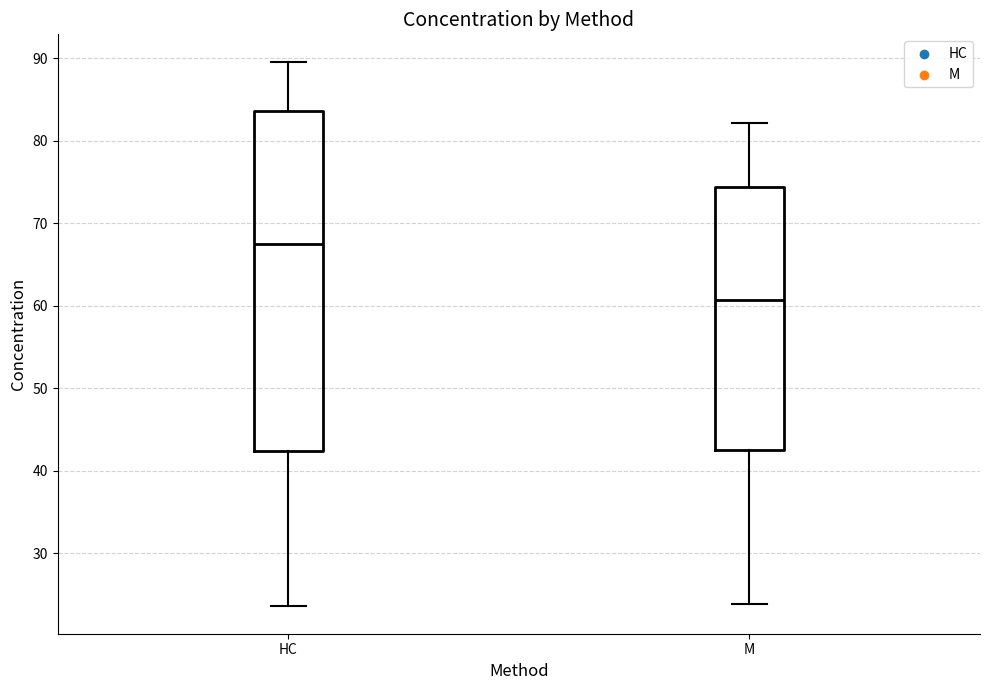

Which box is the tallest, from its lower edge to its upper edge?

HC